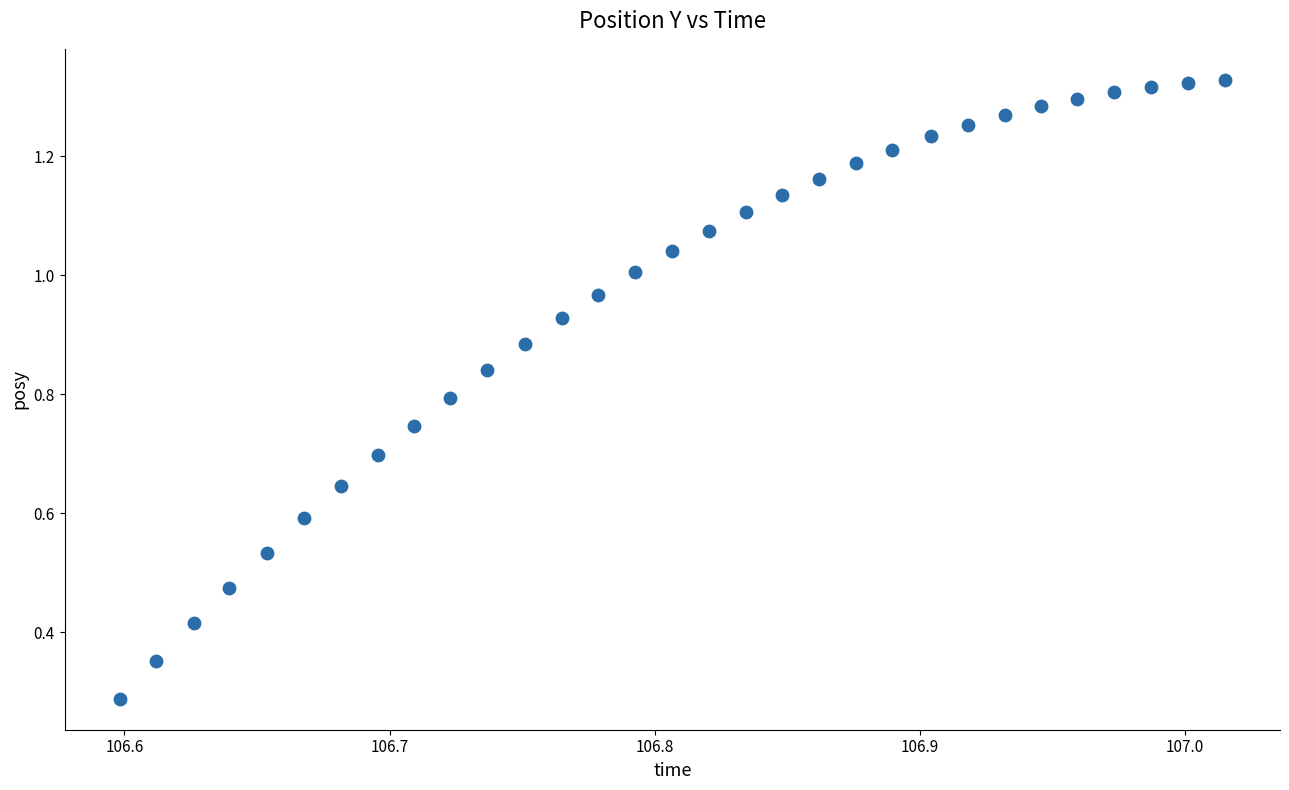

How many points are shown in the scatter plot?

31